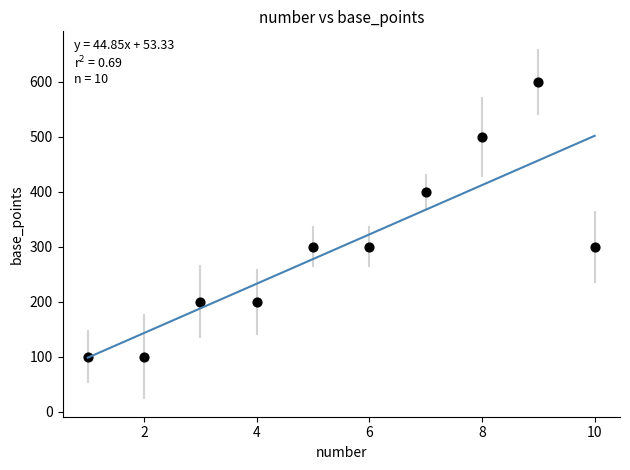

What is the range of X values (max minus min)?

9